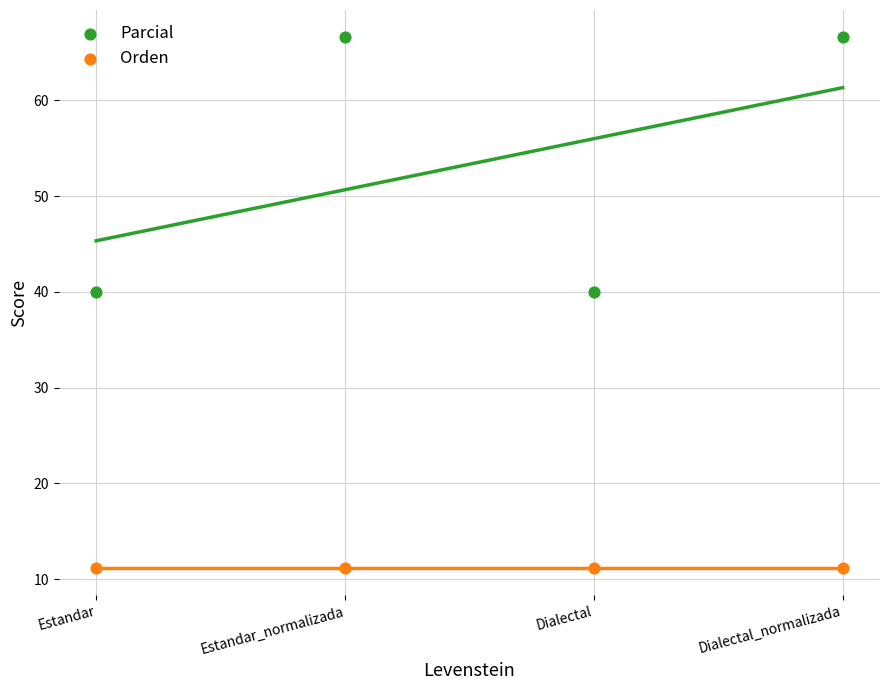

Which series reaches the maximum Y coordinate?

Parcial